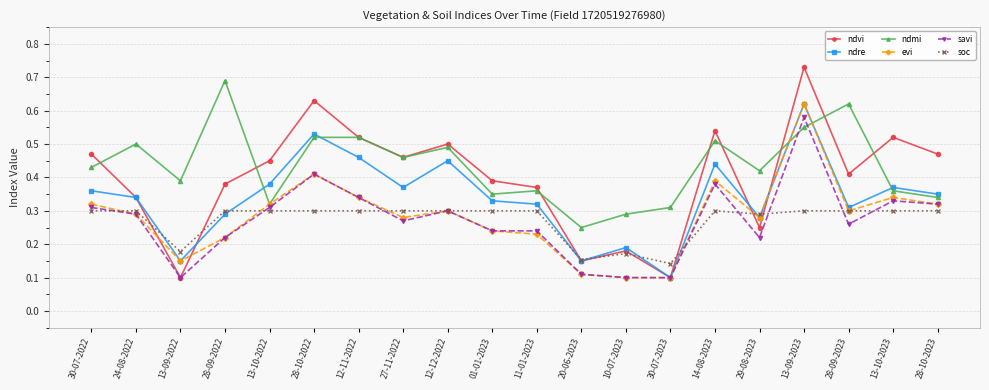

What is the label of the 1st point from the left?

30-07-2022